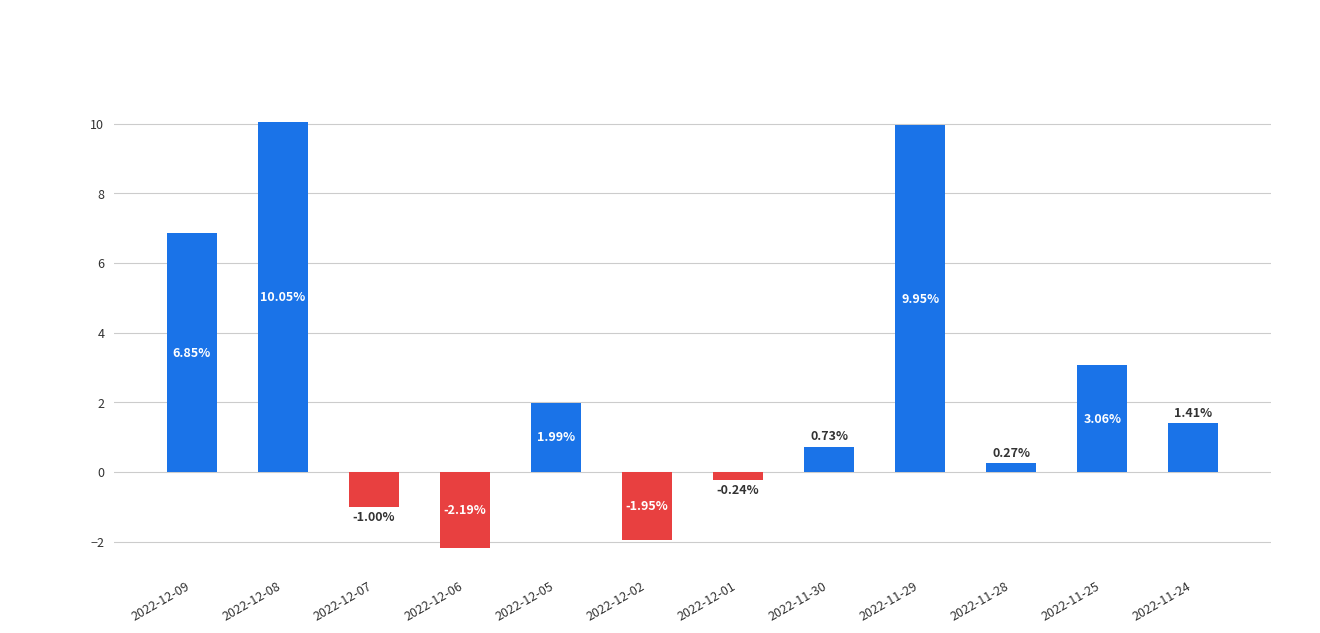

Where does the data first go above 1?

2022-12-09